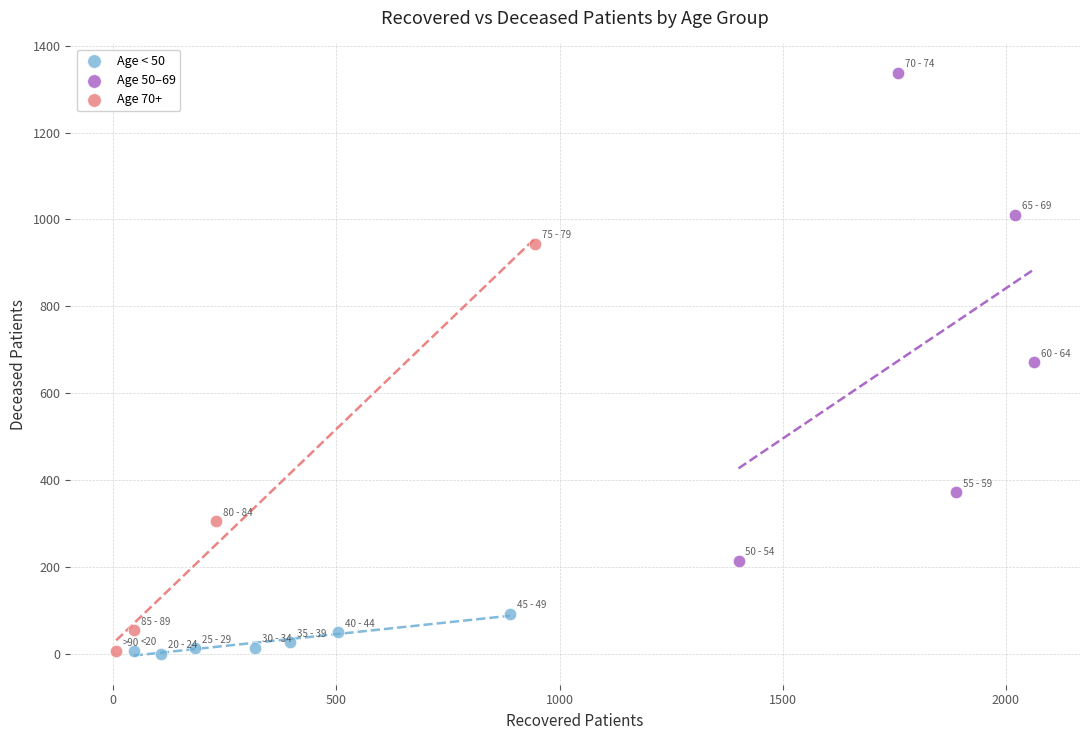

Which series contains the highest Y value?

Age 50–69